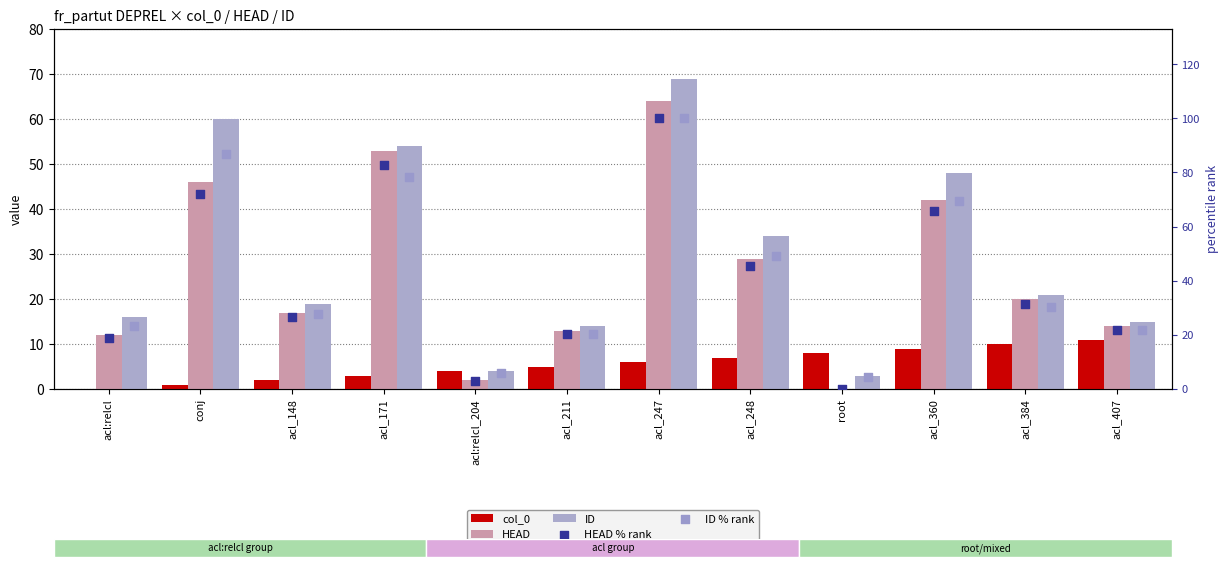

Which series has the largest total across all categories?

ID % rank